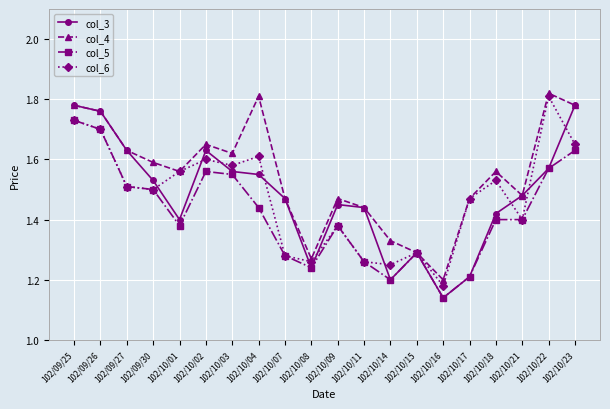

What is the label of the 19th point from the right?

102/09/26